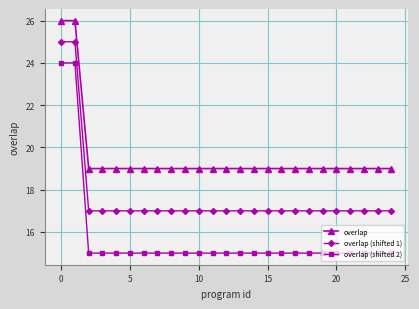

What is the difference between the maximum and minimum values in the overlap (shifted 1) series?

8